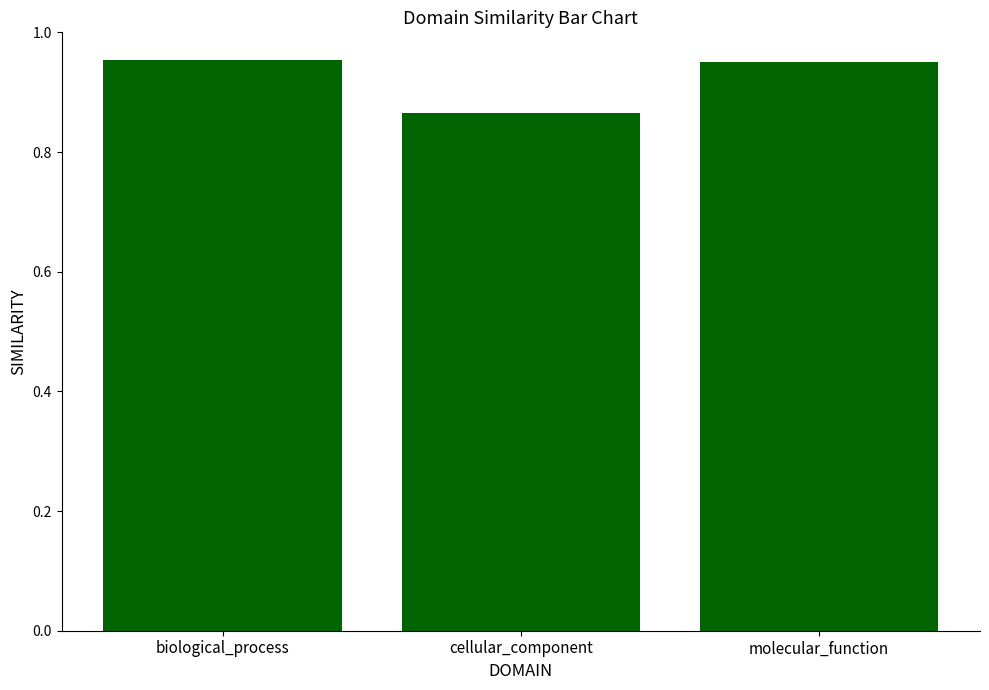

What is the sum of all values?

2.8